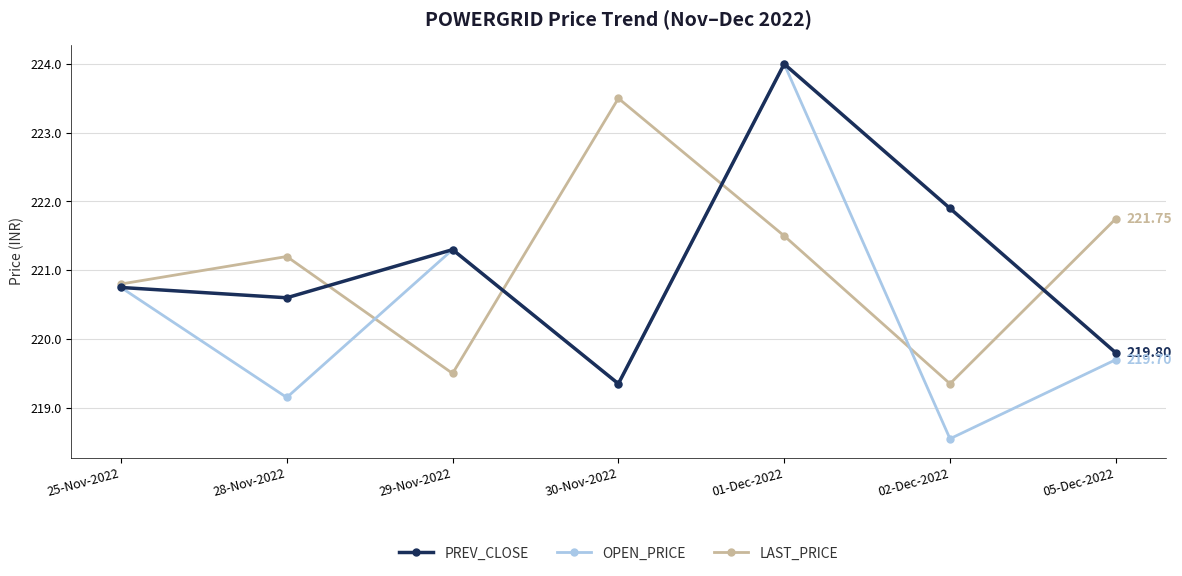

What is the minimum value shown in the chart?

218.6